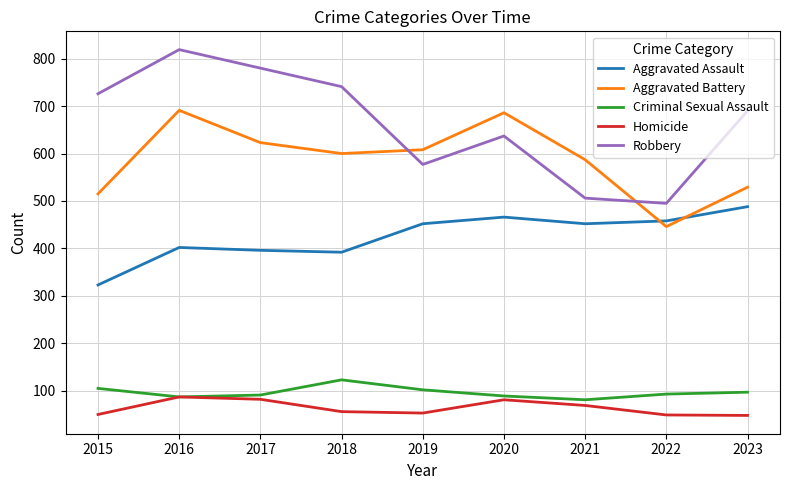

True or false: Homicide and Aggravated Battery intersect in this chart.

False